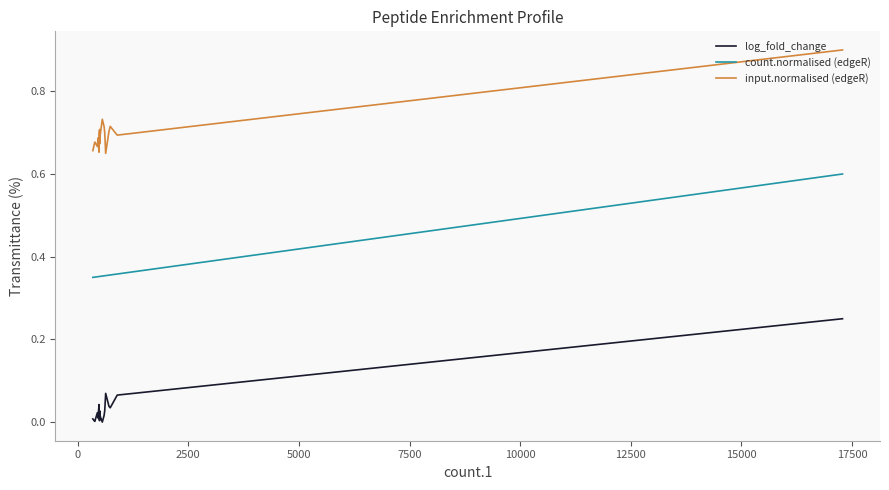

What is the spread (max minus min) of values at 5000?

0.6